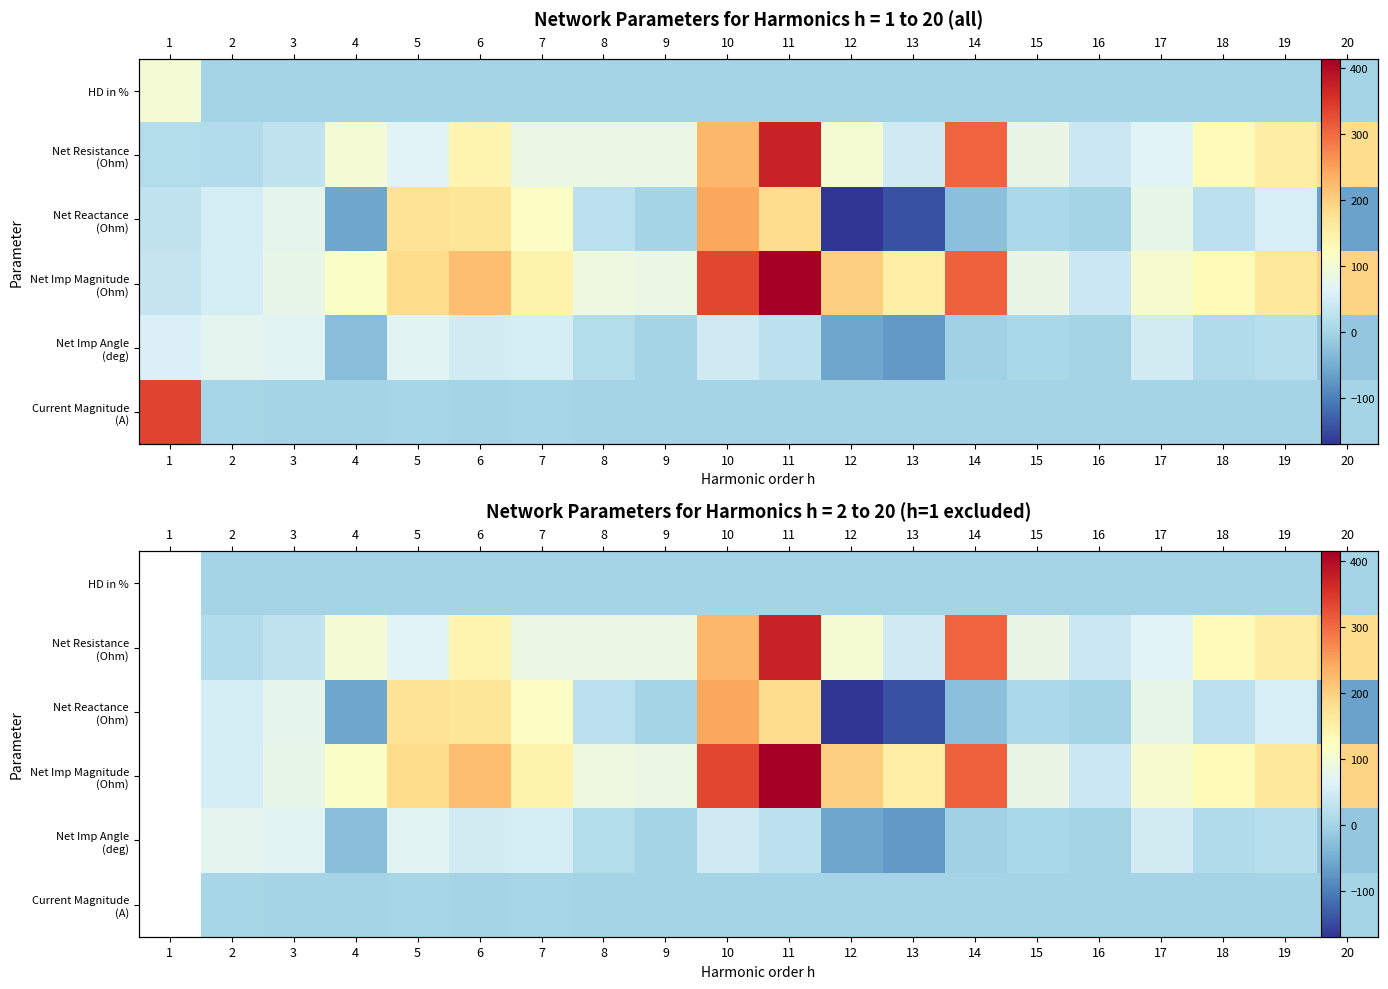

What is the total value across all series at 8?

217.0